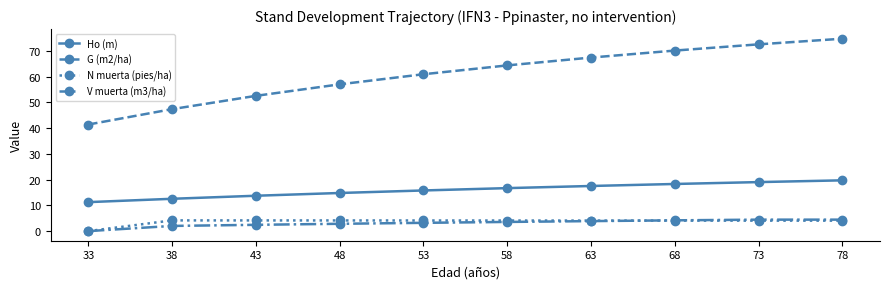

What is the spread (max minus min) of values at 33?

41.4